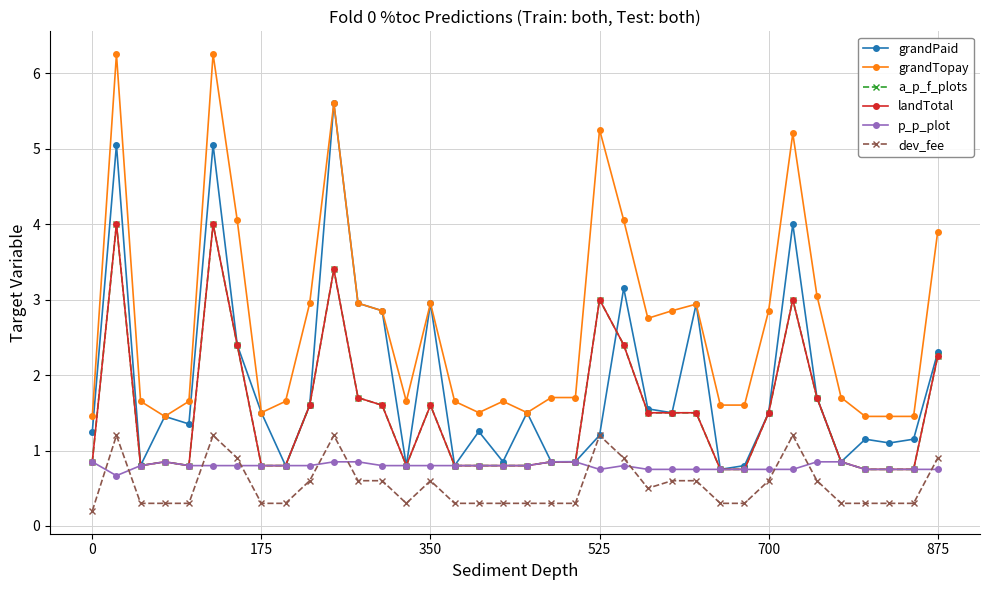

What is the average value of the grandTopay series?

2.7